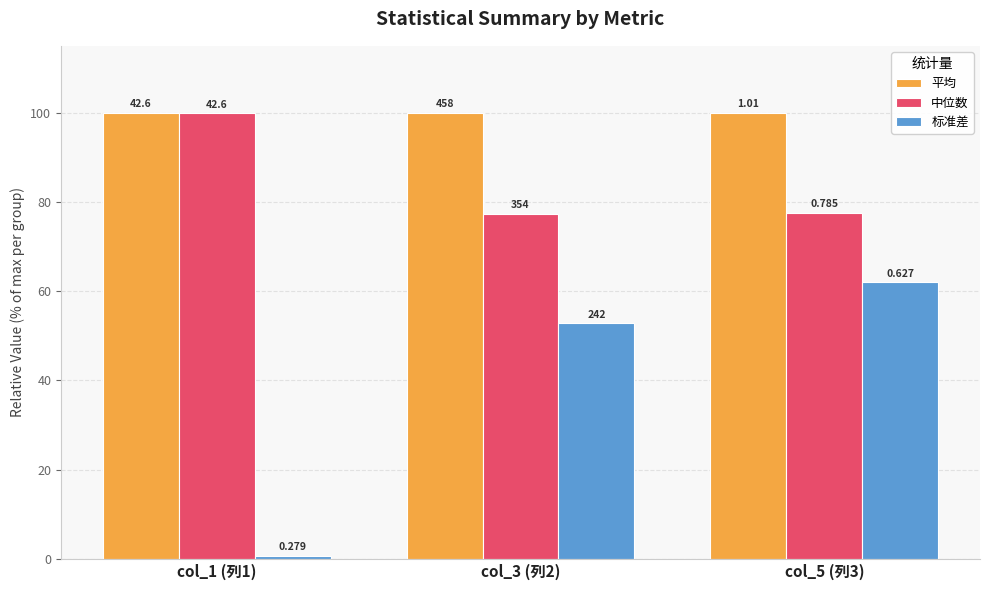

What is the difference between the second highest and minimum values in the 中位数 series?

0.2